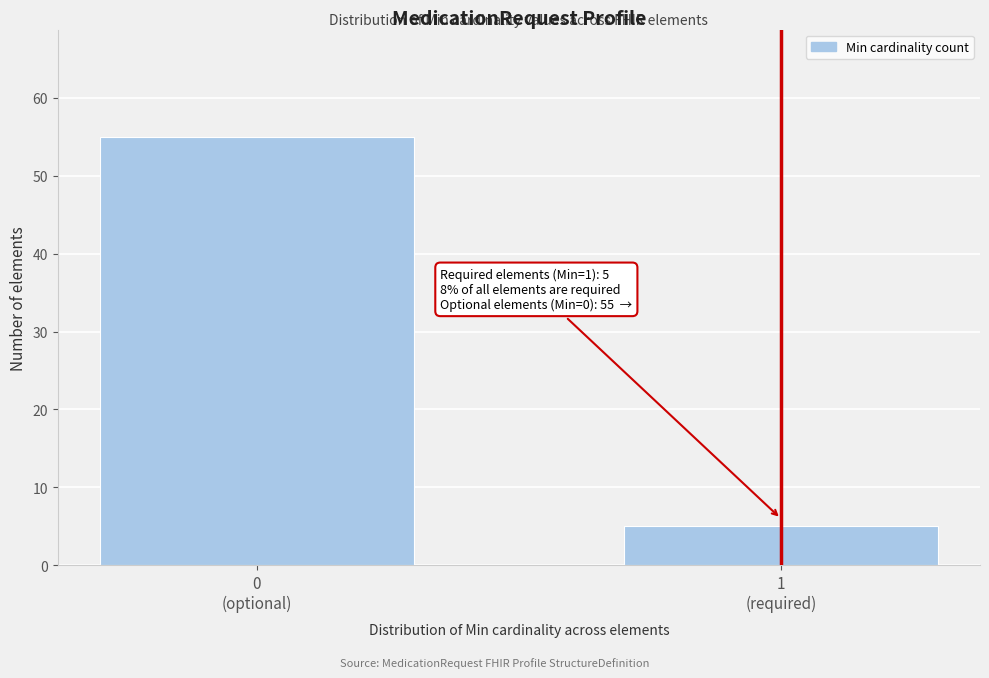

Reading left to right, transcribe all the data shown in this chart.

55	5